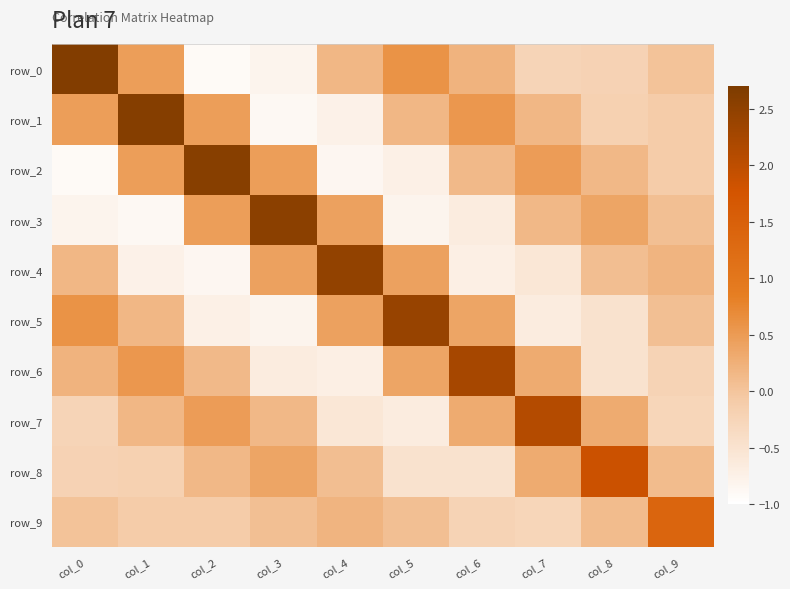

Reading left to right, list all the values displayed in this chart.

row_0: 2.6	0.5	-0.9	-0.8	0.2	0.6	0.2	-0.2	-0.2	0.0
row_1: 0.5	2.6	0.5	-0.9	-0.8	0.2	0.5	0.2	-0.2	-0.1
row_2: -0.9	0.5	2.6	0.5	-0.8	-0.7	0.1	0.5	0.2	-0.1
row_3: -0.8	-0.9	0.5	2.5	0.4	-0.8	-0.7	0.1	0.4	0.1
row_4: 0.2	-0.8	-0.8	0.4	2.5	0.4	-0.7	-0.6	0.1	0.2
row_5: 0.6	0.2	-0.7	-0.8	0.4	2.4	0.4	-0.7	-0.5	0.1
row_6: 0.2	0.5	0.1	-0.7	-0.7	0.4	2.2	0.3	-0.5	-0.2
row_7: -0.2	0.2	0.5	0.1	-0.6	-0.7	0.3	2.1	0.3	-0.3
row_8: -0.2	-0.2	0.2	0.4	0.1	-0.5	-0.5	0.3	1.9	0.1
row_9: 0.0	-0.1	-0.1	0.1	0.2	0.1	-0.2	-0.3	0.1	1.4